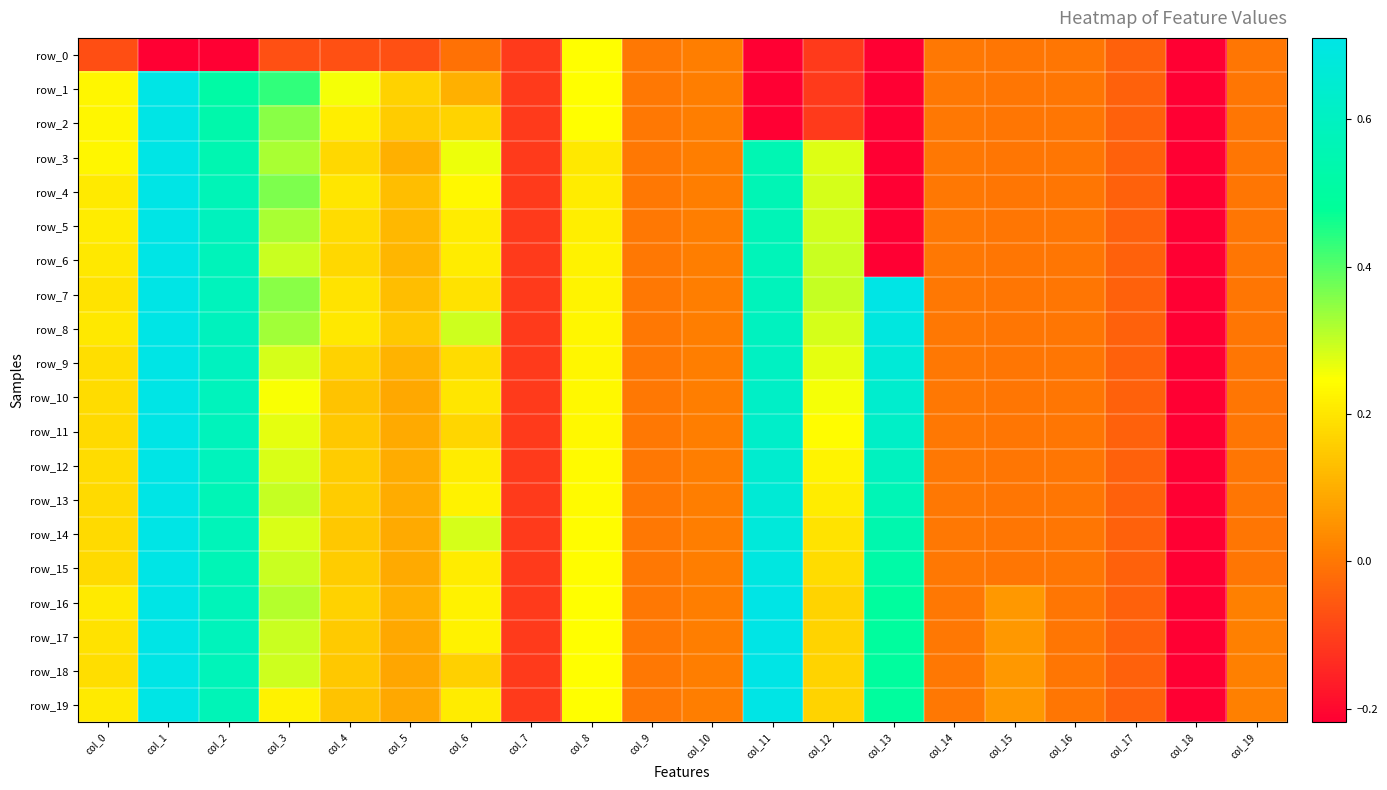

The row_2 series shows 0.0 at col_6. True or false?

False